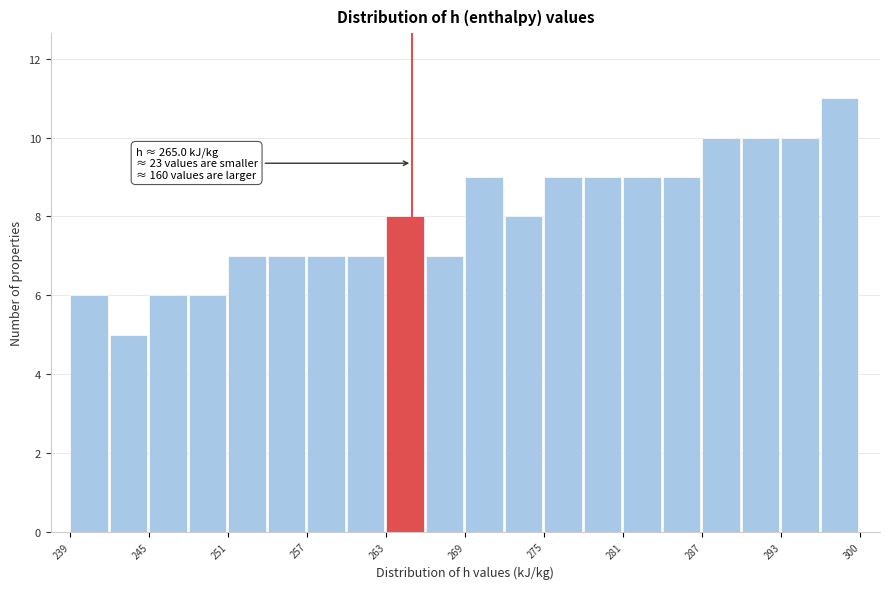

Read against the x-axis, roughly where is the centre of the tallest bar?

298